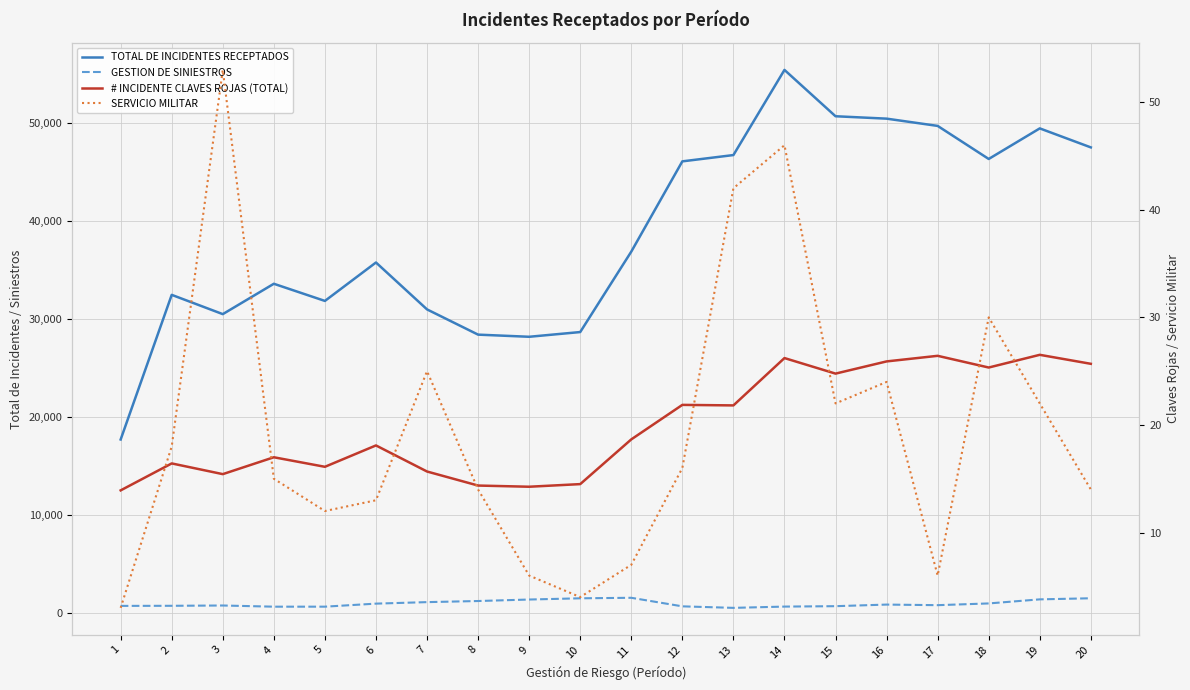

Reading left to right, extract all data points from this chart.

TOTAL DE INCIDENTES RECEPTADOS: 1=17684.0	2=32457.0	3=30489.0	4=33589.0	5=31837.0	6=35762.0	7=30971.0	8=28394.0	9=28175.0	10=28658.0	11=36872.0	12=46091.0	13=46734.0	14=55431.0	15=50698.0	16=50453.0	17=49712.0	18=46335.0	19=49458.0	20=47517.0
GESTION DE SINIESTROS: 1=690.0	2=700.0	3=730.0	4=610.0	5=611.0	6=921.0	7=1075.0	8=1188.0	9=1340.0	10=1465.0	11=1518.0	12=644.0	13=489.0	14=619.0	15=661.0	16=824.0	17=764.0	18=941.0	19=1357.0	20=1469.0
# INCIDENTE CLAVES ROJAS (TOTAL): 1=13.9	2=16.4	3=15.4	4=17.0	5=16.1	6=18.1	7=15.7	8=14.4	9=14.3	10=14.5	11=18.7	12=21.9	13=21.8	14=26.2	15=24.8	16=25.9	17=26.4	18=25.3	19=26.5	20=25.7
SERVICIO MILITAR: 1=3.0	2=18.0	3=53.0	4=15.0	5=12.0	6=13.0	7=25.0	8=14.0	9=6.0	10=4.0	11=7.0	12=16.0	13=42.0	14=46.0	15=22.0	16=24.0	17=6.0	18=30.0	19=22.0	20=14.0